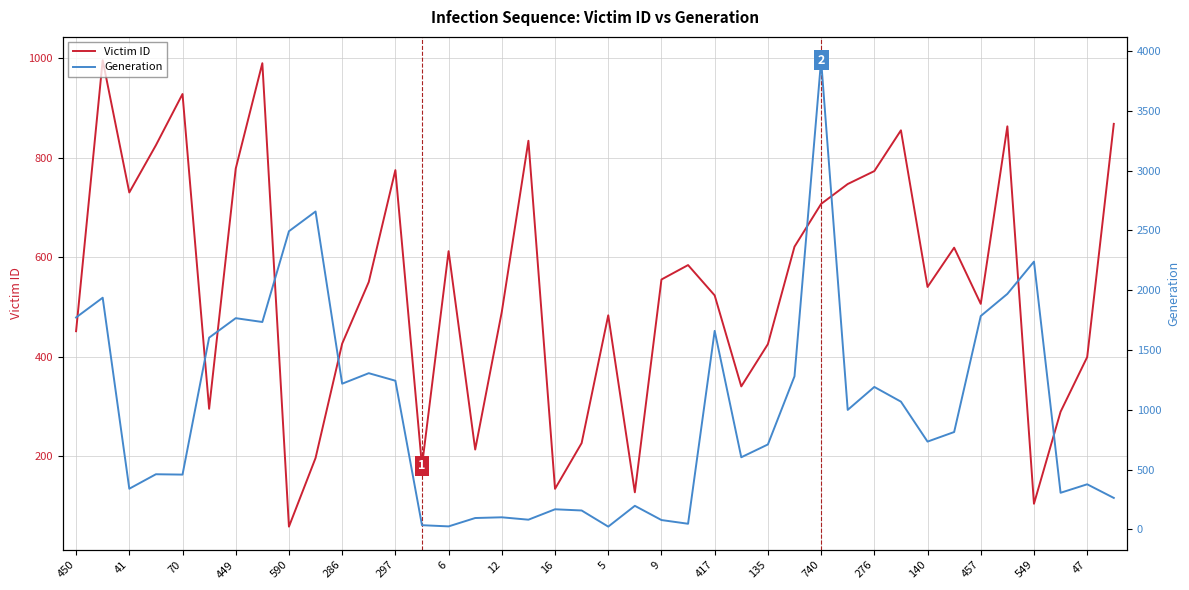

What is the maximum value for Victim ID?

996